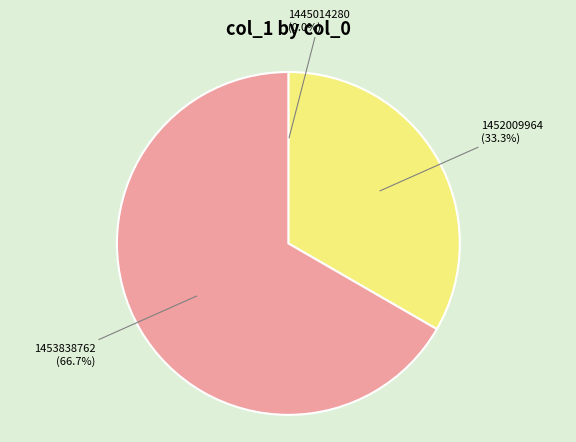

Does any single category account for the majority?

Yes